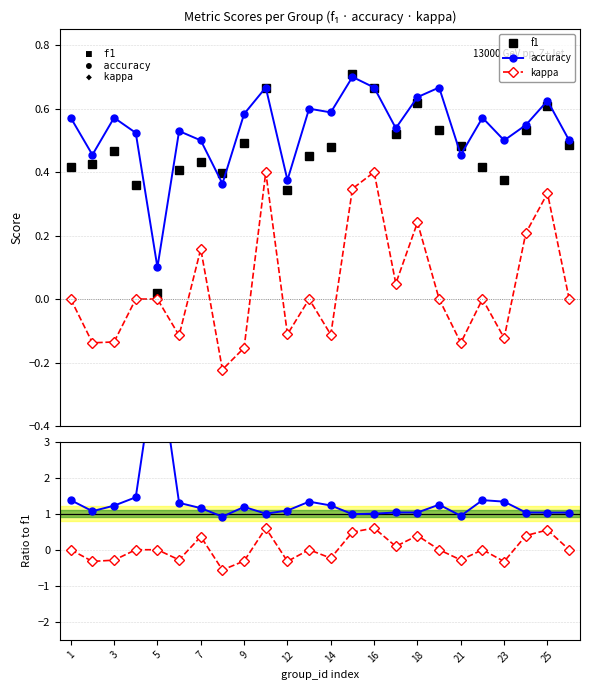

Reading left to right, list all the values displayed in this chart.

f1: 0.4	0.4	0.5	0.4	0.0	0.4	0.4	0.4	0.5	0.7	0.3	0.5	0.5	0.7	0.7	0.5	0.6	0.5	0.5	0.4	0.4	0.5	0.6	0.5
accuracy: 0.6	0.5	0.6	0.5	0.1	0.5	0.5	0.4	0.6	0.7	0.4	0.6	0.6	0.7	0.7	0.5	0.6	0.7	0.5	0.6	0.5	0.5	0.6	0.5
kappa: 0.0	-0.1	-0.1	0.0	0.0	-0.1	0.2	-0.2	-0.2	0.4	-0.1	0.0	-0.1	0.3	0.4	0.0	0.2	0.0	-0.1	0.0	-0.1	0.2	0.3	0.0
accuracy/f1: 1.4	1.1	1.2	1.5	5.5	1.3	1.2	0.9	1.2	1.0	1.1	1.3	1.2	1.0	1.0	1.0	1.0	1.2	0.9	1.4	1.3	1.0	1.0	1.0
kappa/f1: 0.0	-0.3	-0.3	0.0	0.0	-0.3	0.4	-0.6	-0.3	0.6	-0.3	0.0	-0.2	0.5	0.6	0.1	0.4	0.0	-0.3	0.0	-0.3	0.4	0.5	0.0